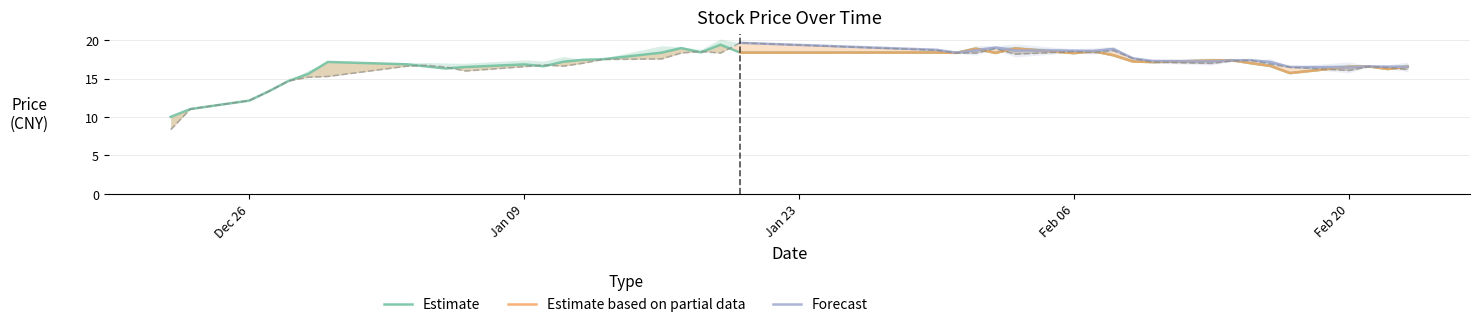

What is the value of the open point at the 29th from the left?

18.6